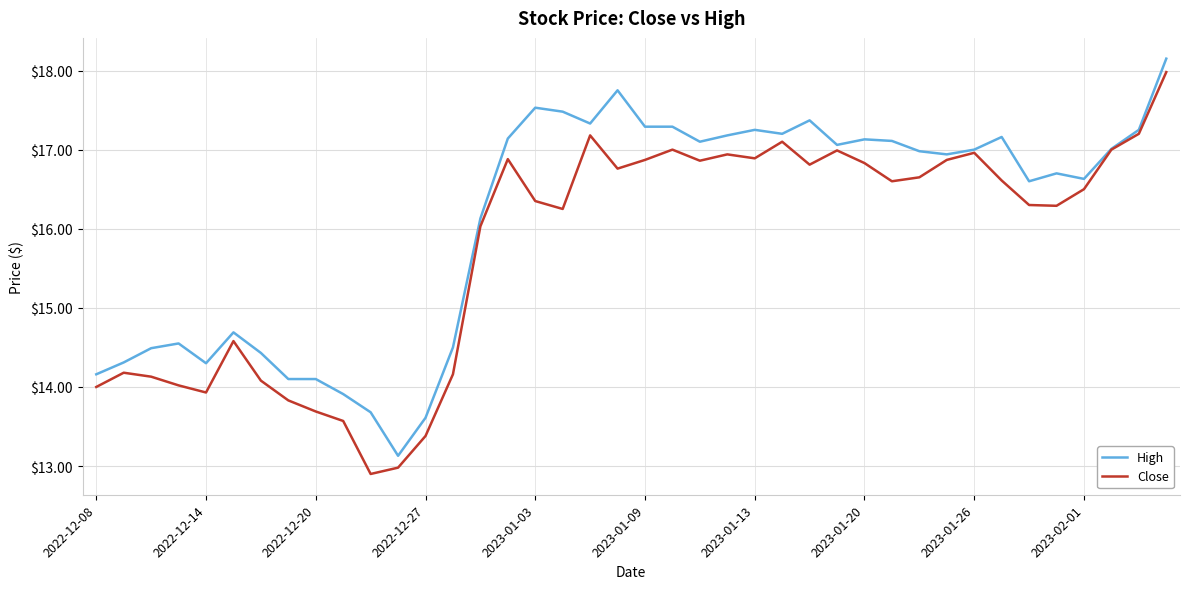

What is the difference between the second highest and minimum values in the High series?

4.6